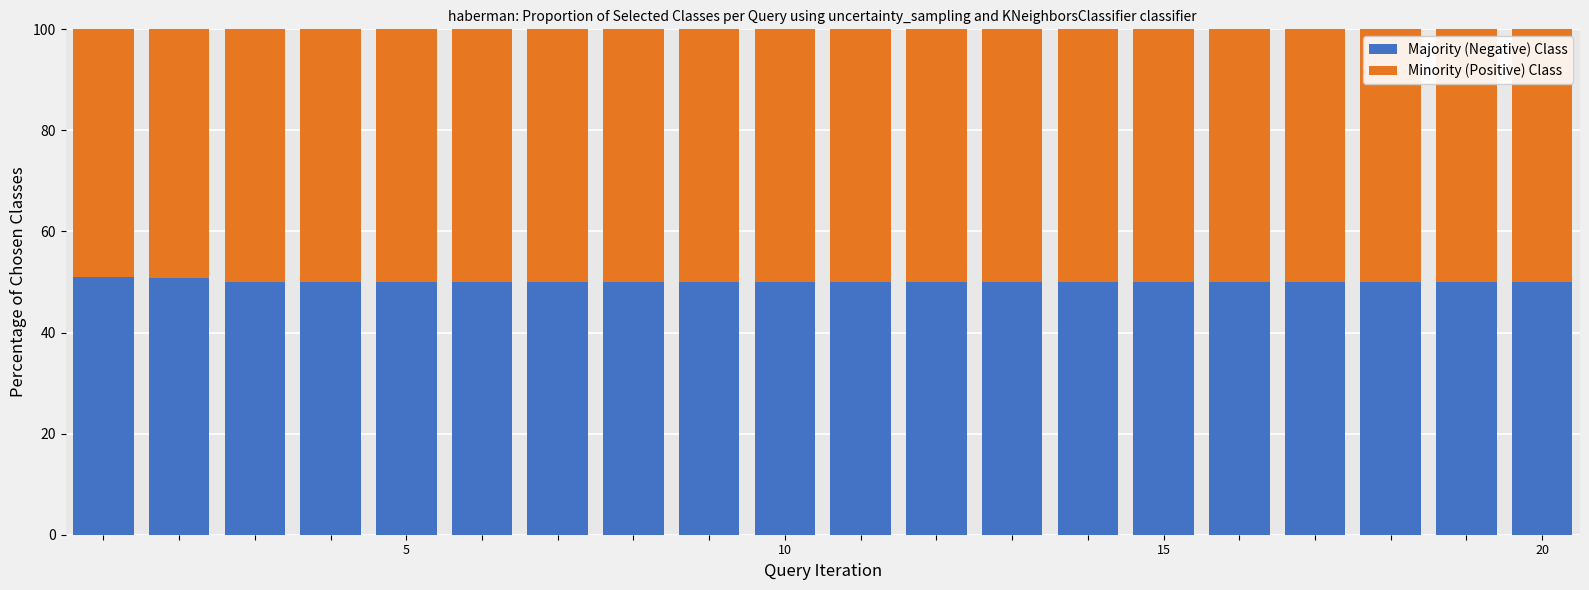

What is the minimum value for Majority (Negative) Class?

50.0